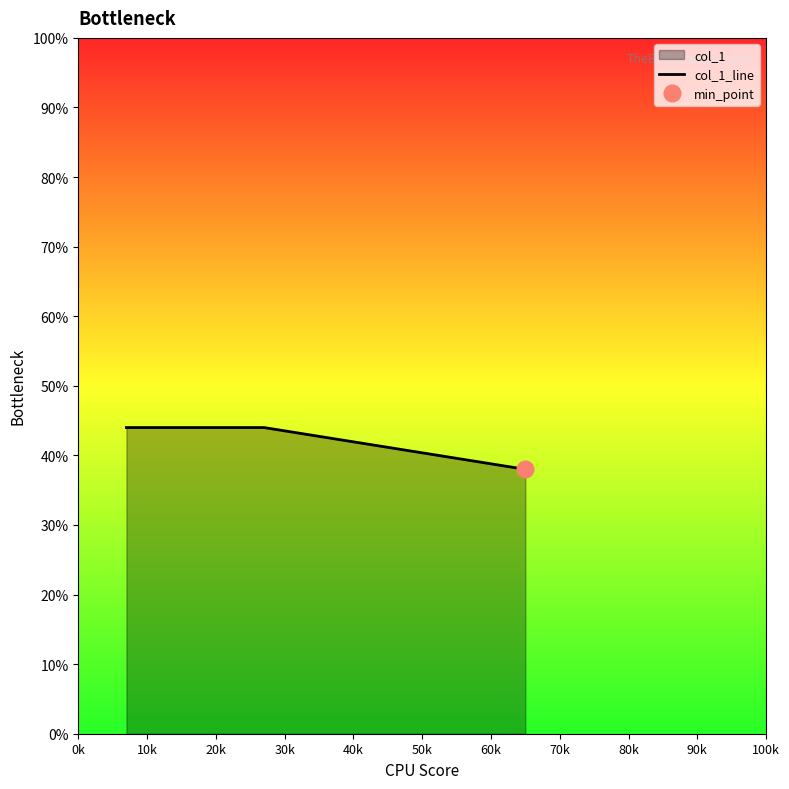

What is the label of the 3rd point from the right?

0k